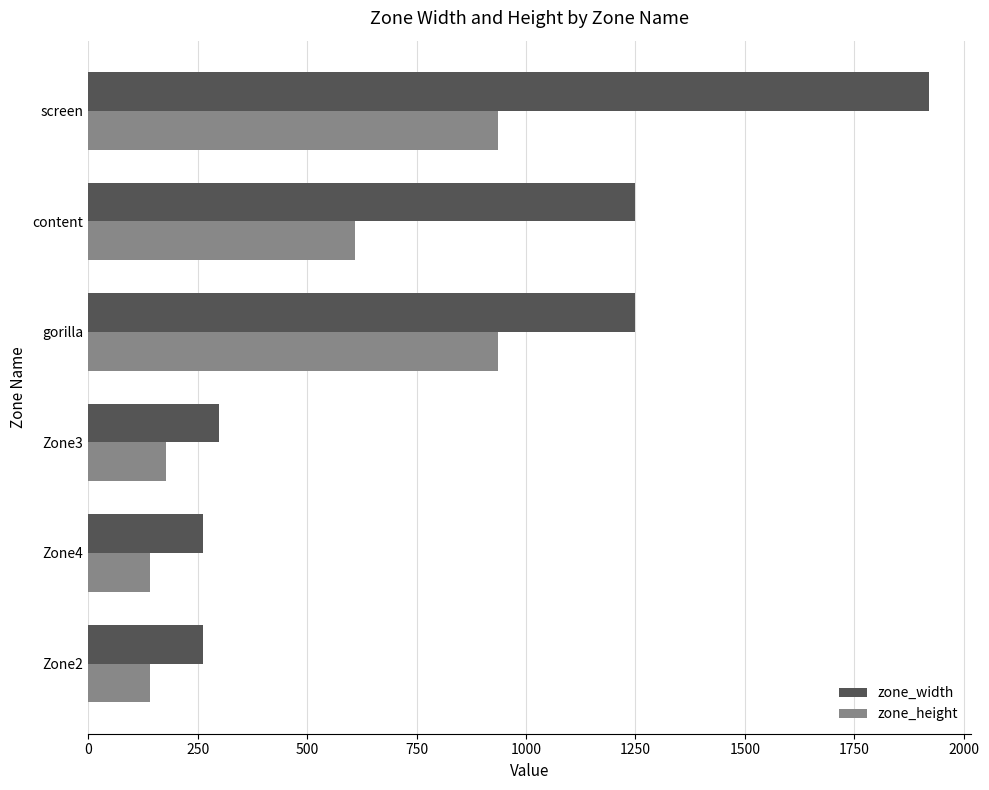

The value of zone_height at gorilla is 937. True or false?

True